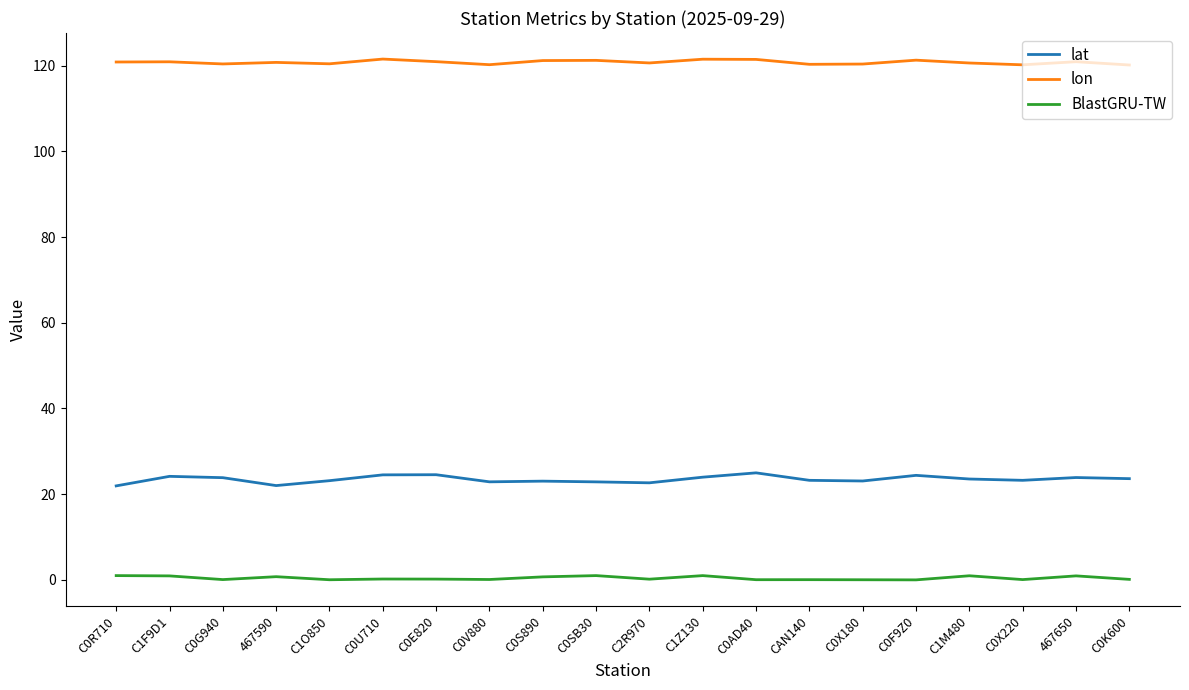

Which series has the largest range (max minus min)?

lat